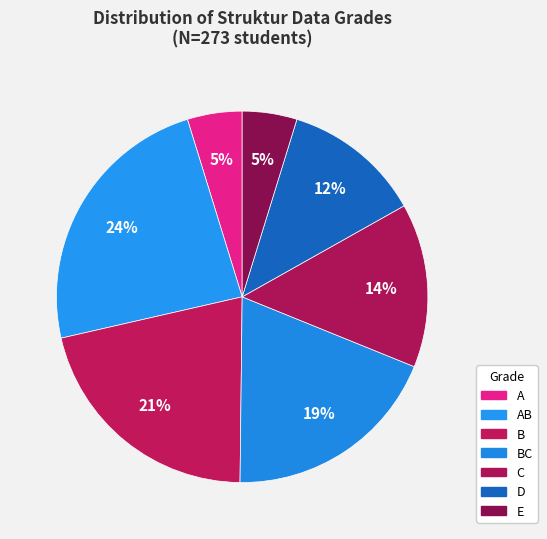

How many segments does this pie chart have?

7